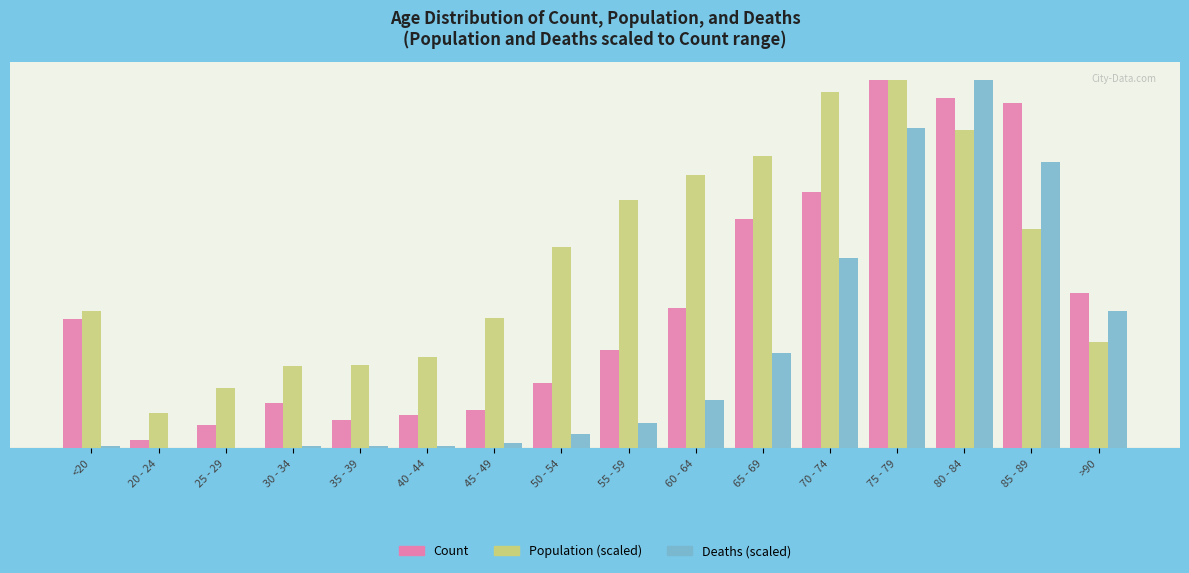

Which category has the lowest value in the Population (scaled) series?

20 - 24